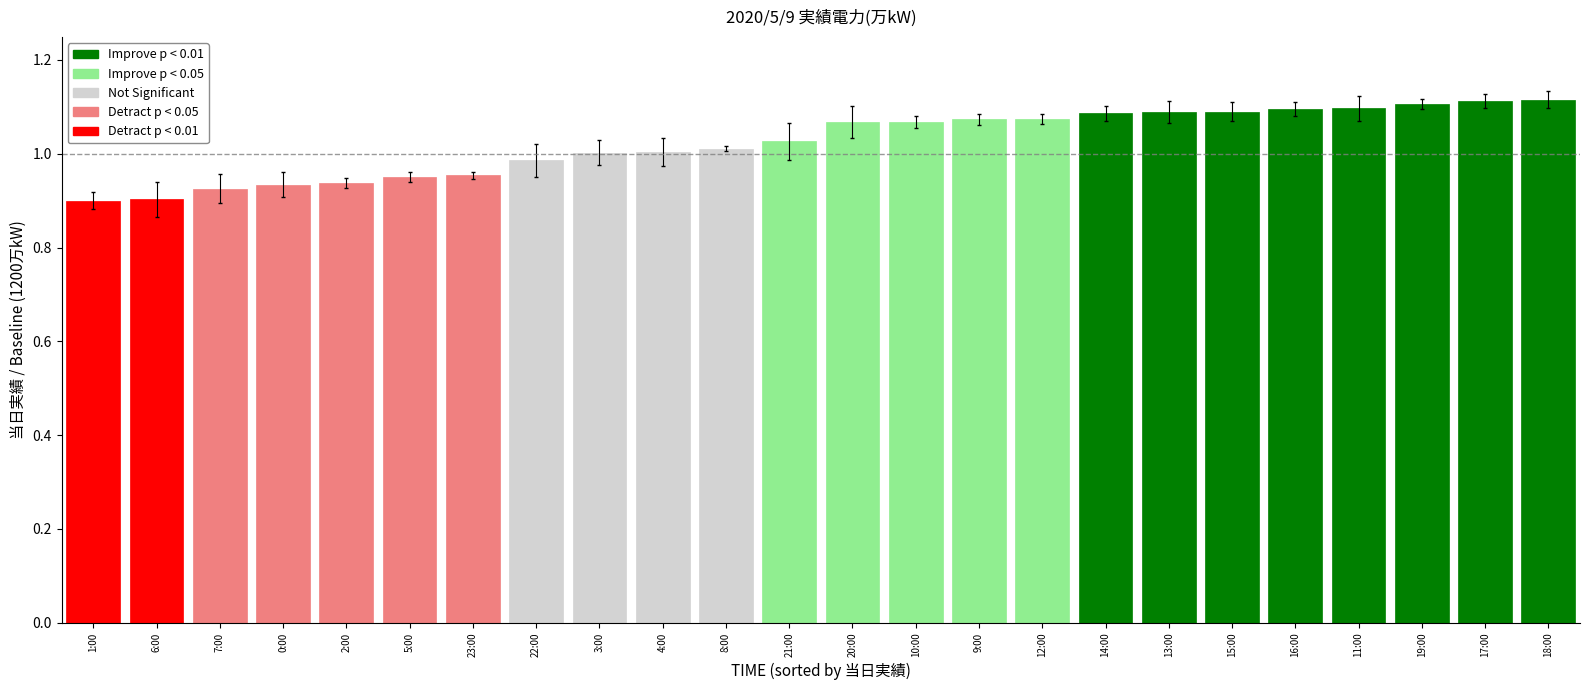

What is the sum of all values?

24.6